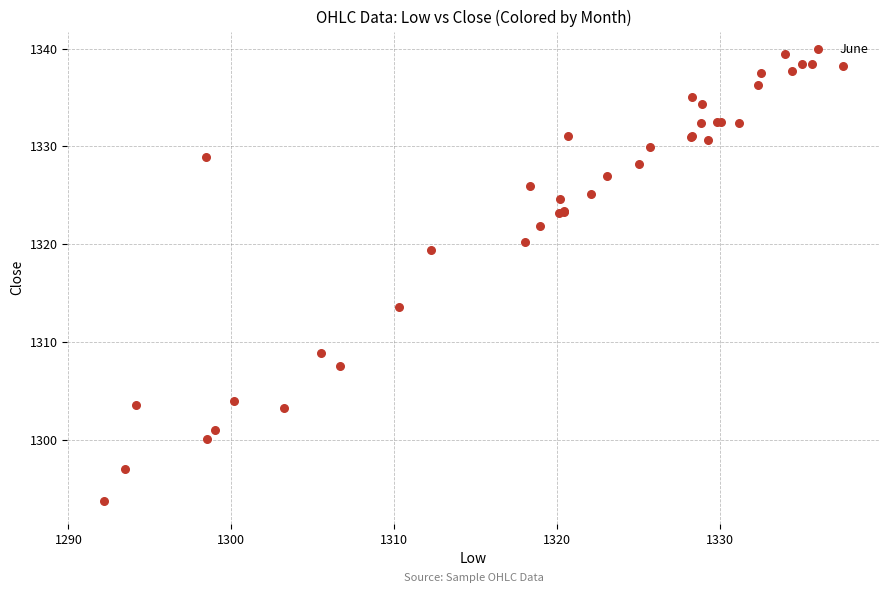

What Y value in the scatter plot is closest to 1316?

1313.6